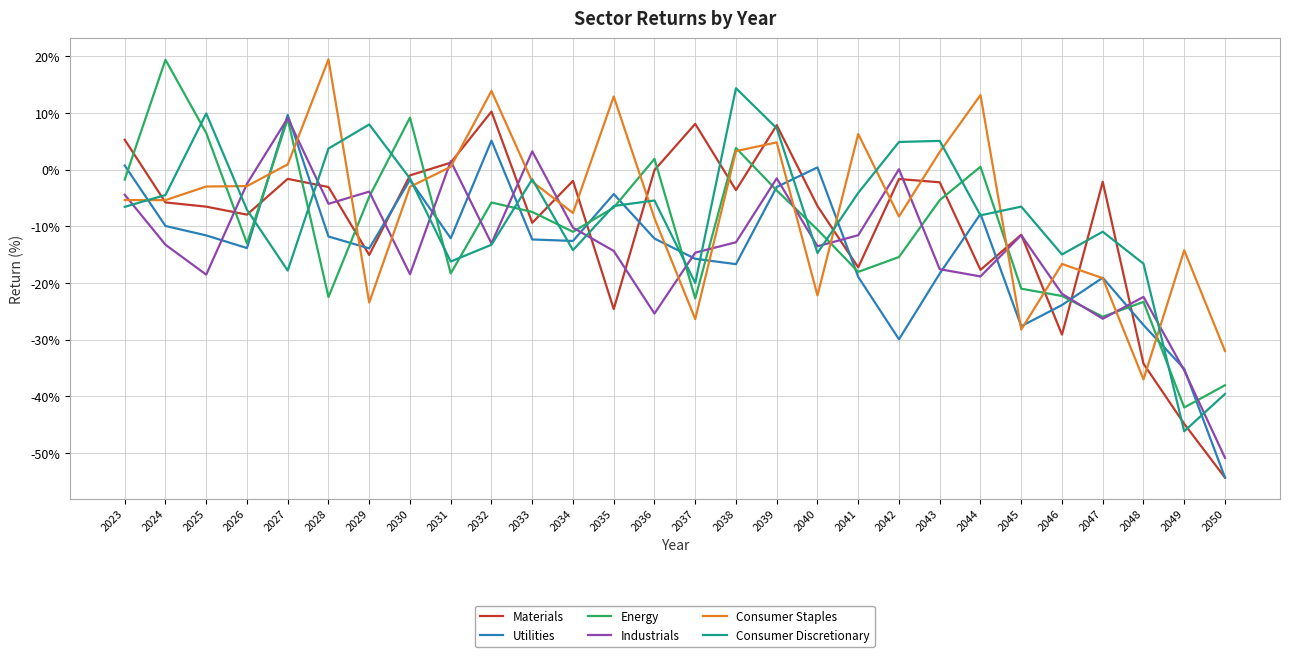

What is the average value of the Consumer Discretionary series?

-8.0